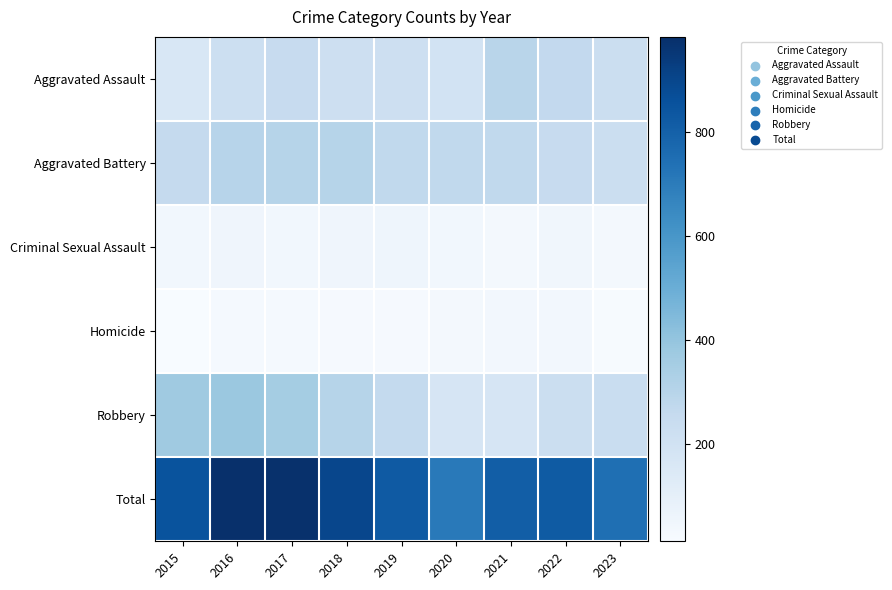

What is the difference between the highest and lowest values at 2019?

805